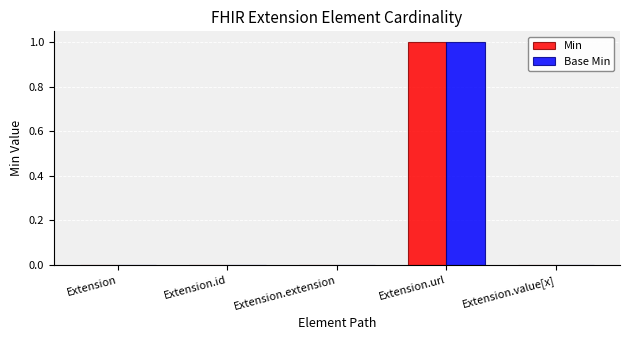

True or false: Min has a value of 0 at Extension.

True